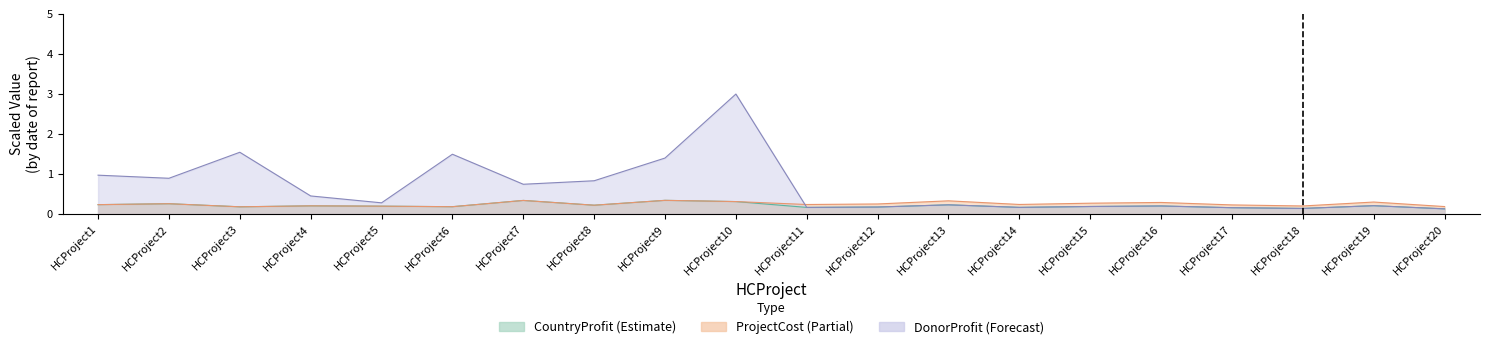

At which label does CountryProfit reach its peak?

HCProject9